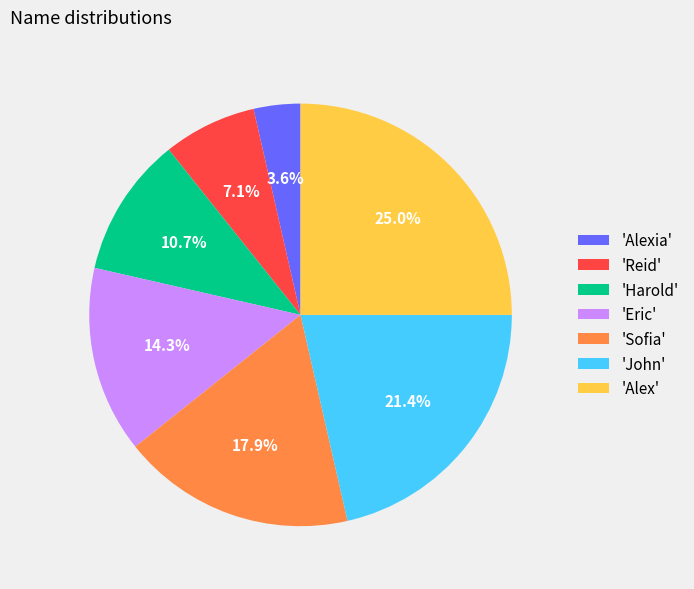

Count the number of slices in the pie.

7